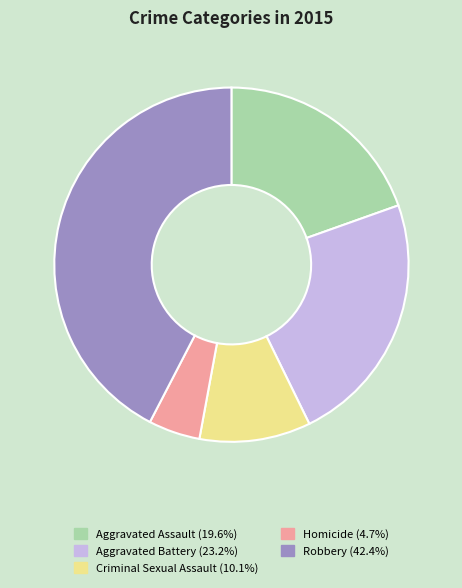

Which slice is the smallest?

Homicide